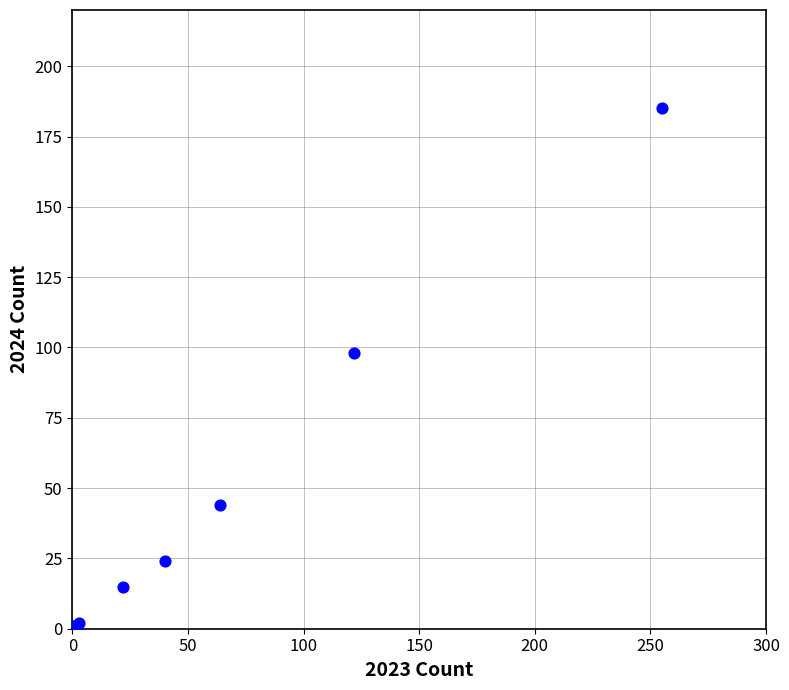

What Y value in the scatter plot is closest to 93?

98